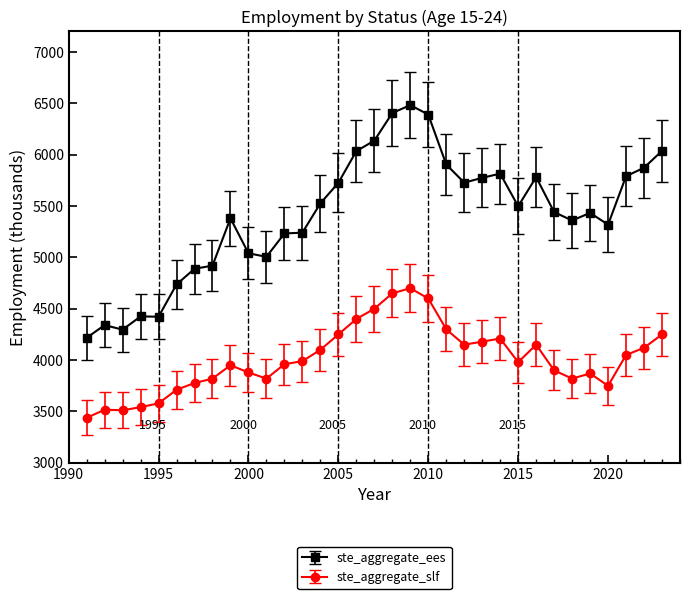

What is the value of the ste_aggregate_slf point at the 8th from the left?

3820.0